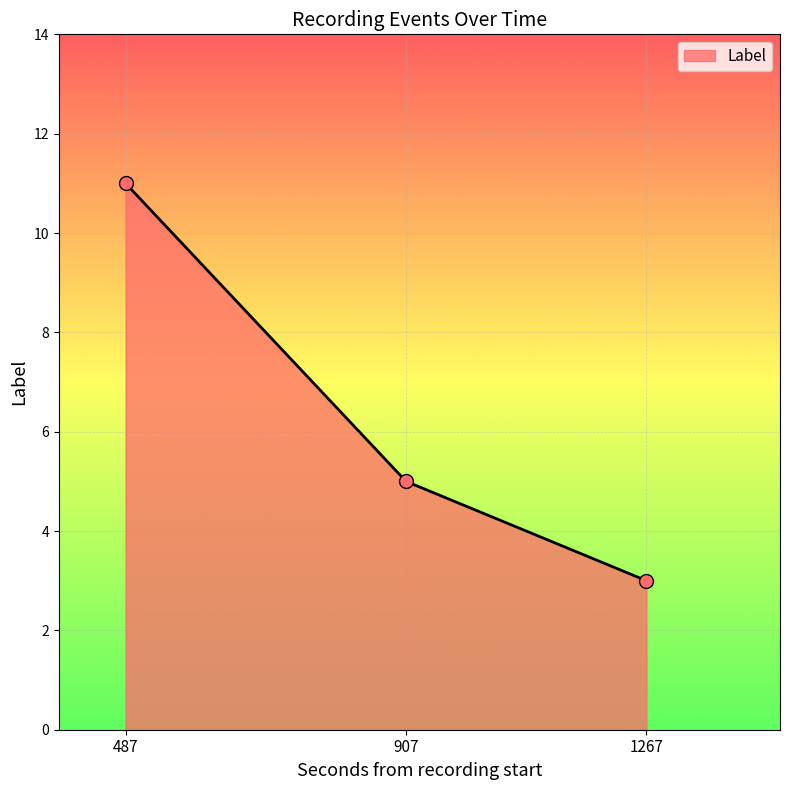

What is the change in value from 487 to 1267?

-8